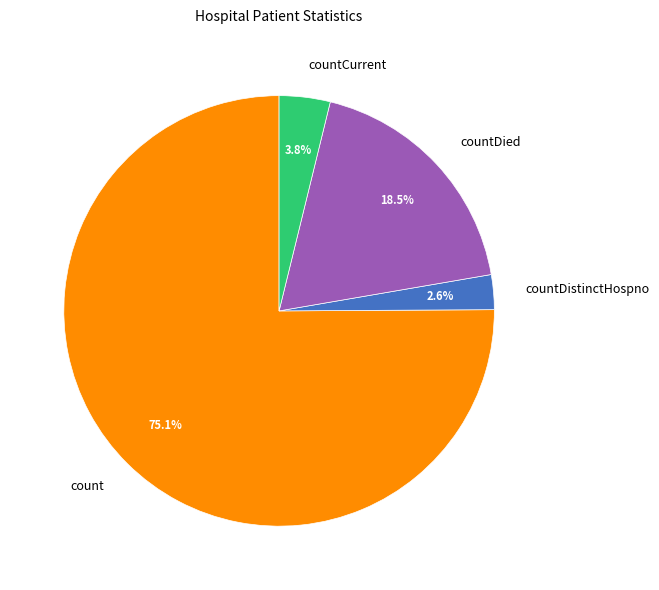

Which category accounts for the majority?

count